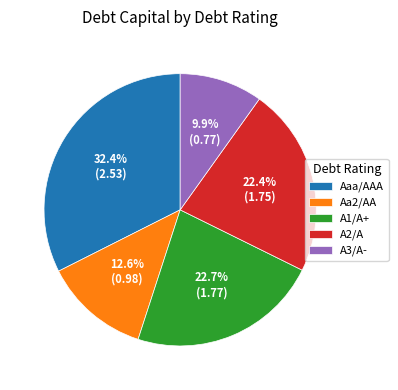

What is the ratio of the value at A2/A to the value at Aaa/AAA?

0.7